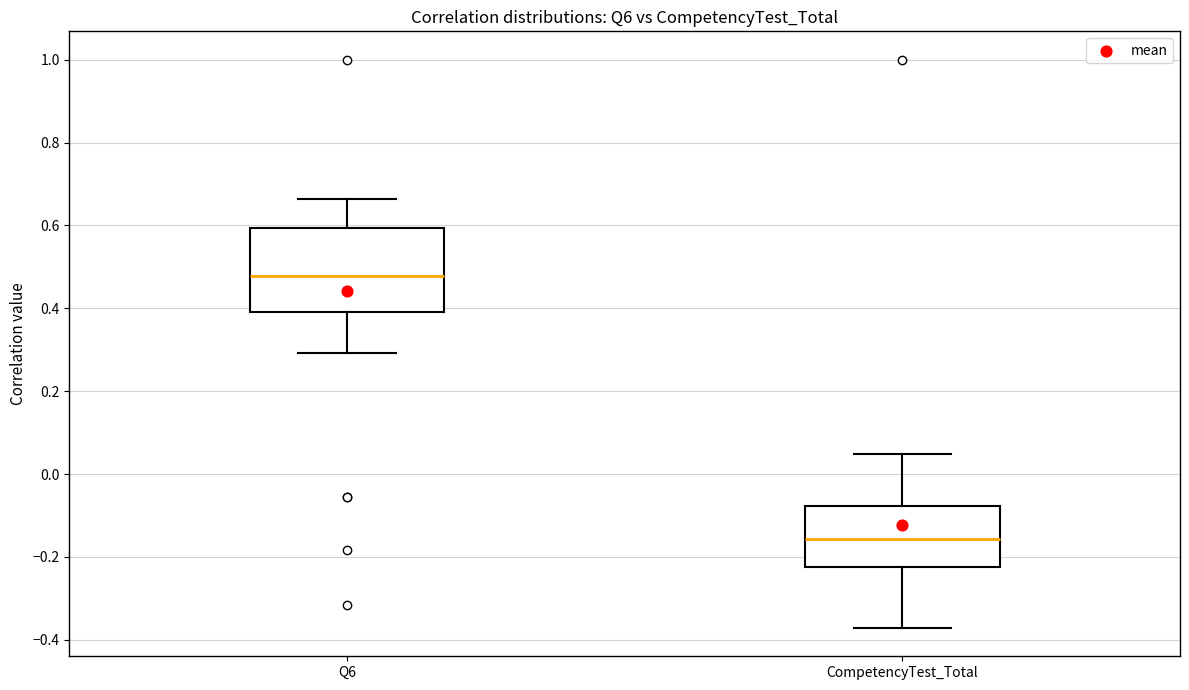

Reading left to right, transcribe this box plot: for each box, give where its median line is, the range the box spans, and where its two whiskers end, as read against the y-axis. The values are not printed on the chart, so give them approximately, as read against the axis.

Q6: median 0.48, box 0.40 to 0.60, whiskers 0.30 to 0.66
CompetencyTest_Total: median -0.16, box -0.22 to -0.08, whiskers -0.38 to 0.04